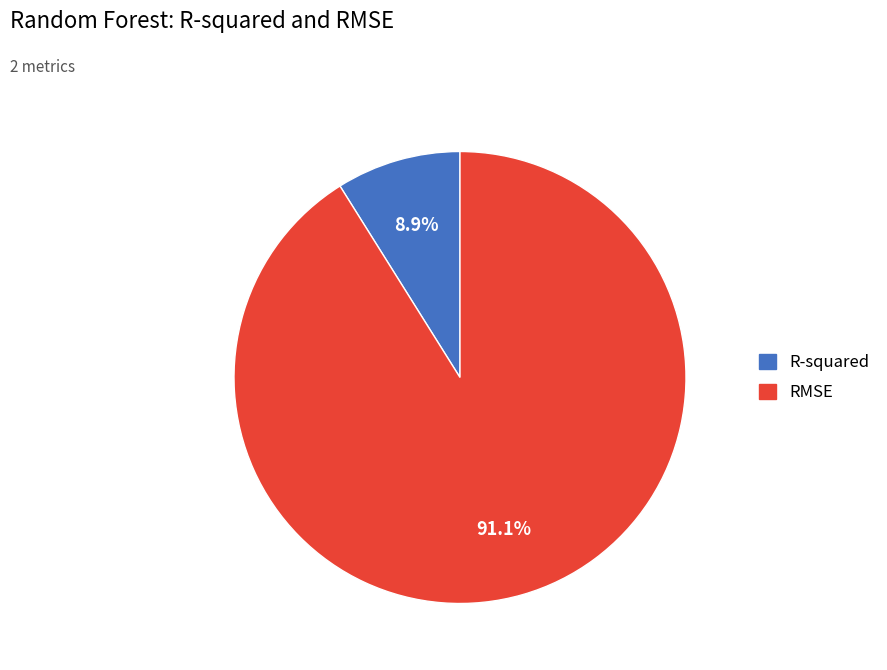

To the nearest percent, what portion does R-squared represent?

9%